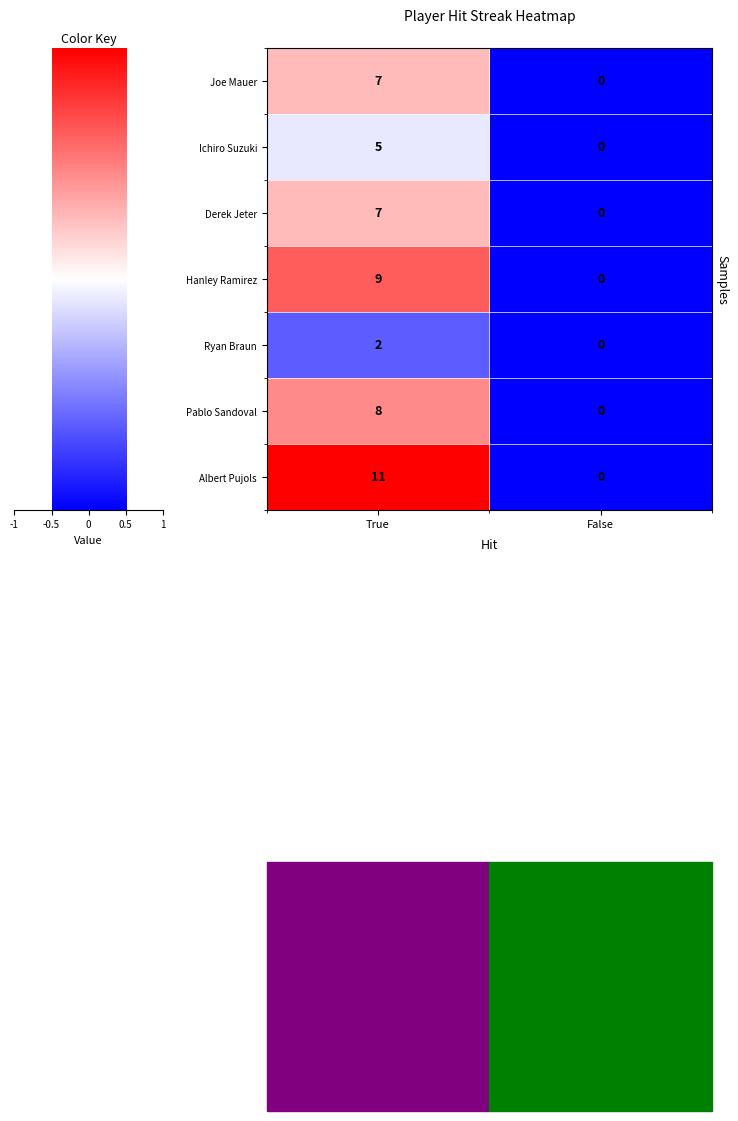

True or false: Ichiro Suzuki has a value of 8 at True.

False